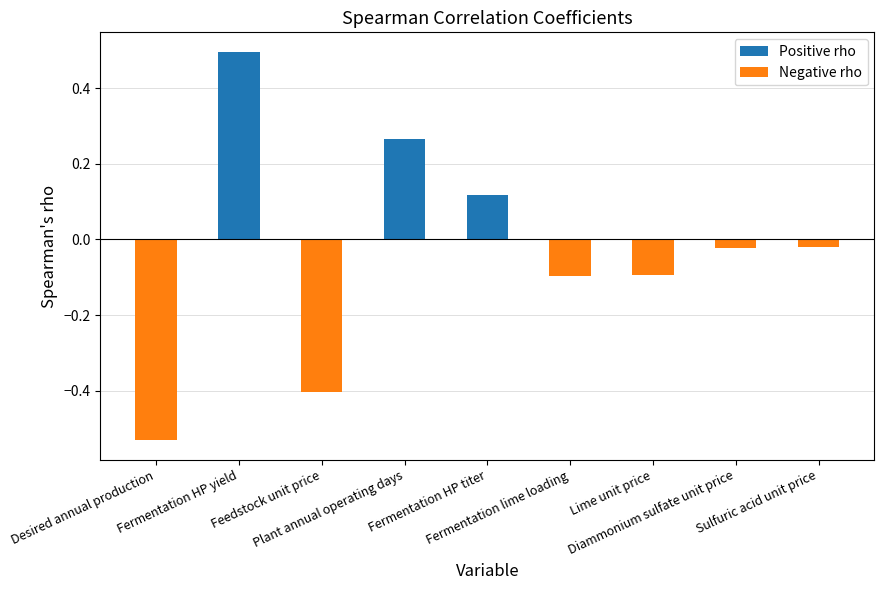

Reading left to right, transcribe all the data shown in this chart.

Desired annual production=-0.5	Fermentation HP yield=0.5	Feedstock unit price=-0.4	Plant annual operating days=0.3	Fermentation HP titer=0.1	Fermentation lime loading=-0.1	Lime unit price=-0.1	Diammonium sulfate unit price=-0.0	Sulfuric acid unit price=-0.0